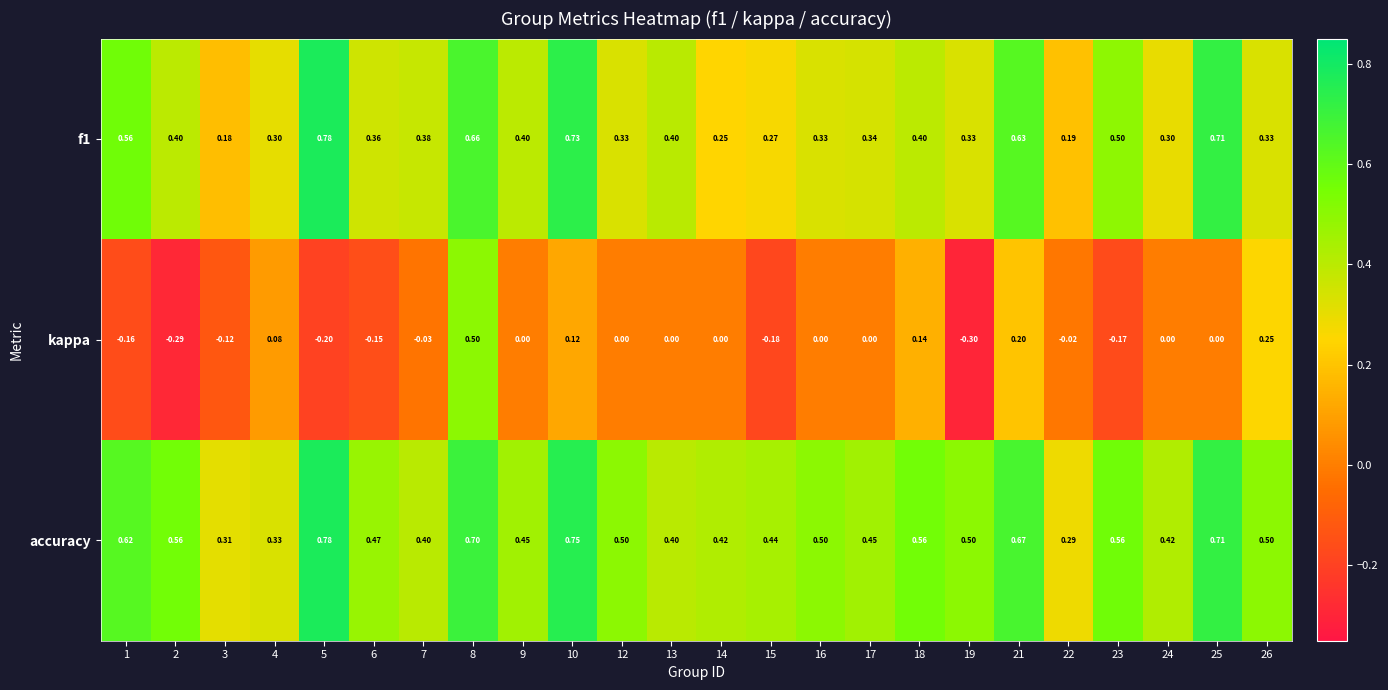

What is the smallest value displayed?

-0.3